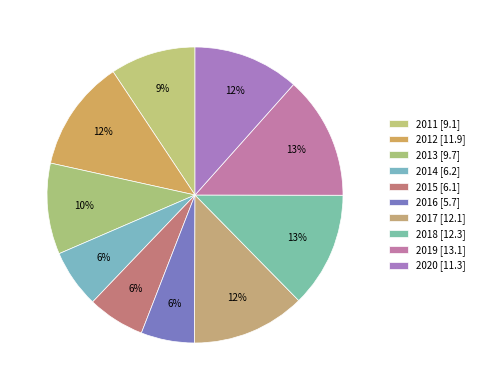

To the nearest percent, what portion does 2020 represent?

12%